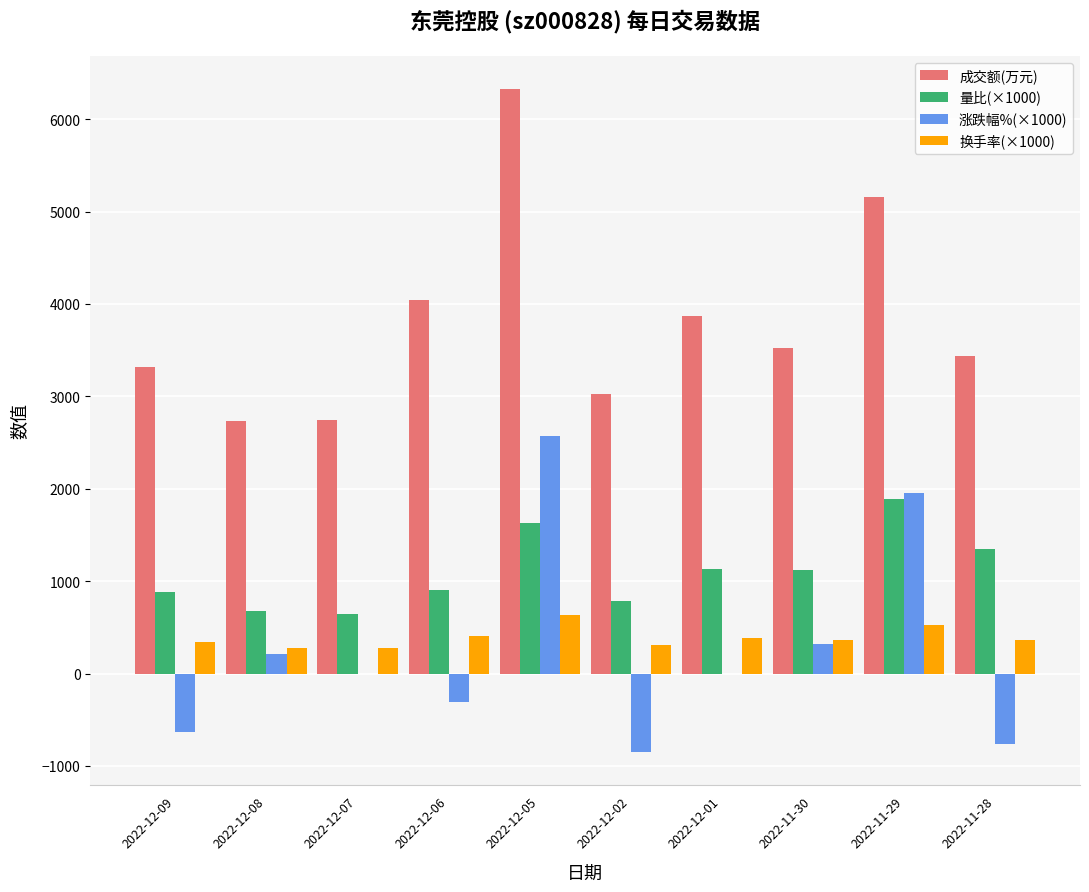

Which category has the highest value in the 量比(×1000) series?

2022-11-29